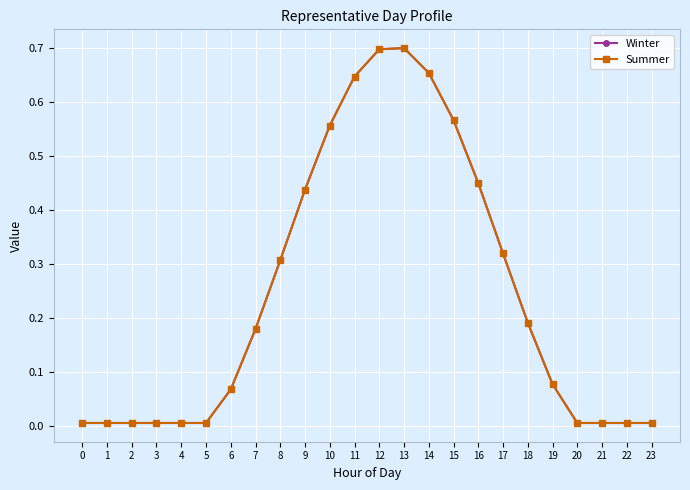

Which label corresponds to the largest value in the chart?

13